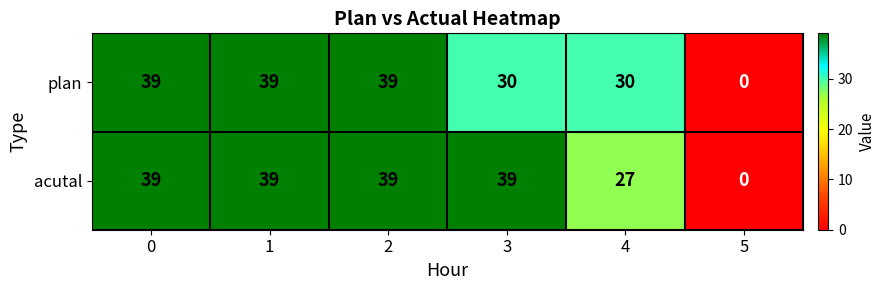

Reading right to left, what are all the values shown in this chart?

plan: 5=0	4=30	3=30	2=39	1=39	0=39
acutal: 5=0	4=27	3=39	2=39	1=39	0=39